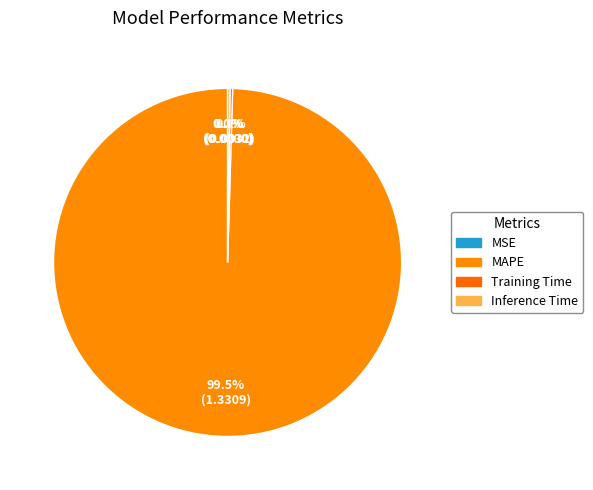

Is there a majority slice in this chart?

Yes